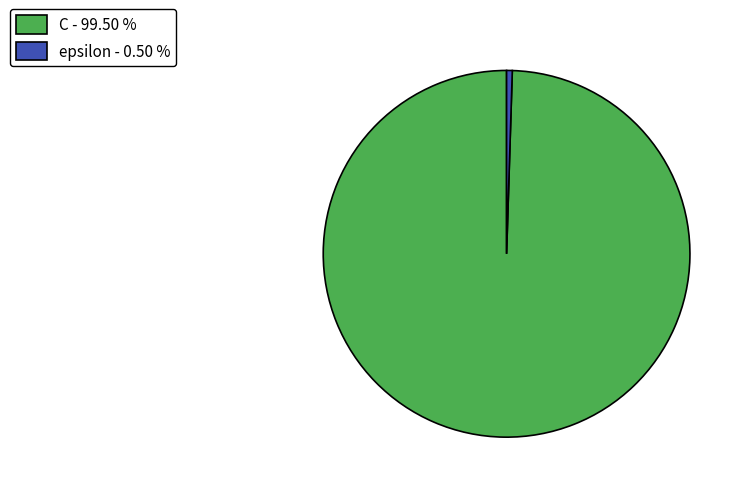

Count the number of slices in the pie.

2